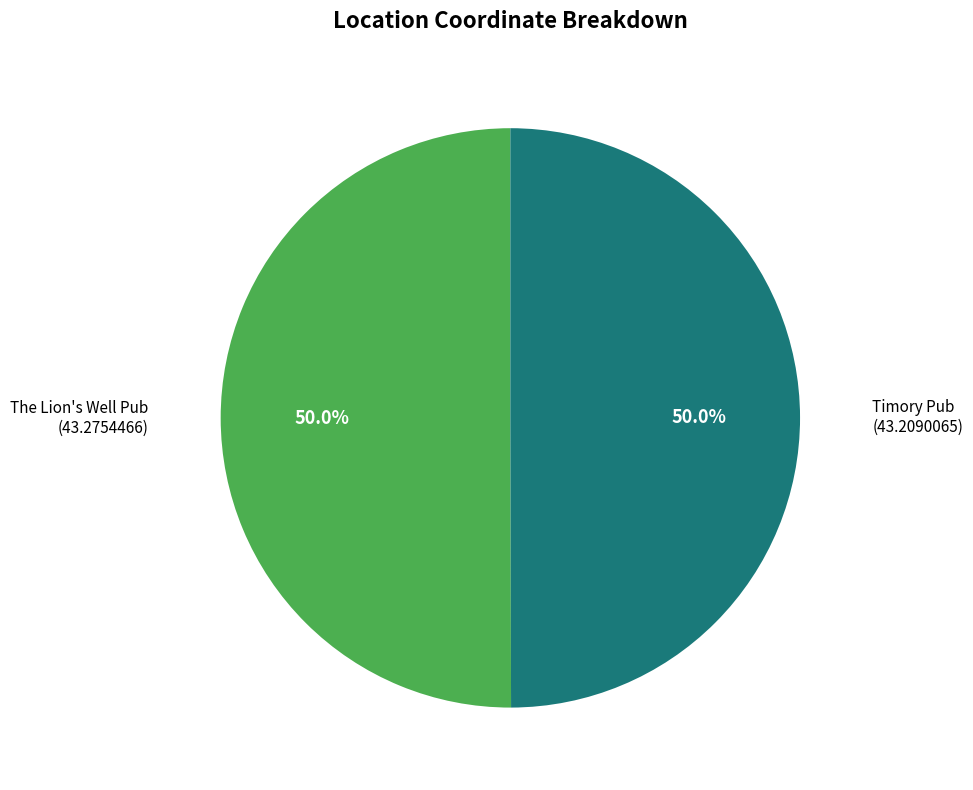

How many segments does this pie chart have?

2